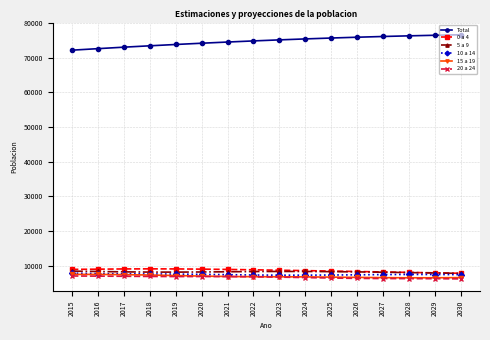

Does the chart have visible grid lines?

Yes